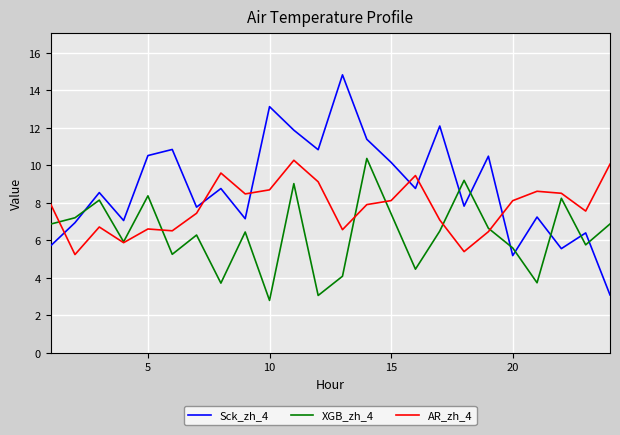

Which series has the largest range (max minus min)?

Sck_zh_4